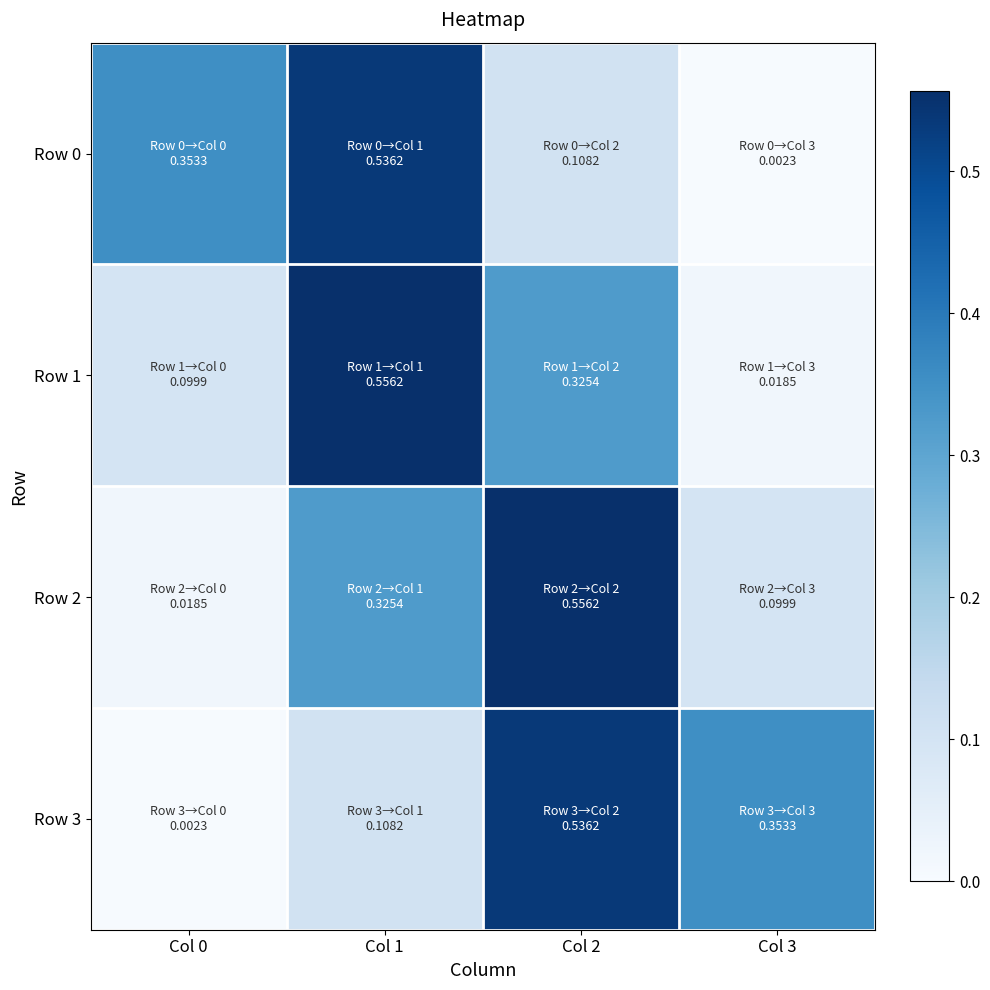

Reading left to right, extract all data points from this chart.

Row 0: Col 0=0.4	Col 1=0.5	Col 2=0.1	Col 3=0.0
Row 1: Col 0=0.1	Col 1=0.6	Col 2=0.3	Col 3=0.0
Row 2: Col 0=0.0	Col 1=0.3	Col 2=0.6	Col 3=0.1
Row 3: Col 0=0.0	Col 1=0.1	Col 2=0.5	Col 3=0.4